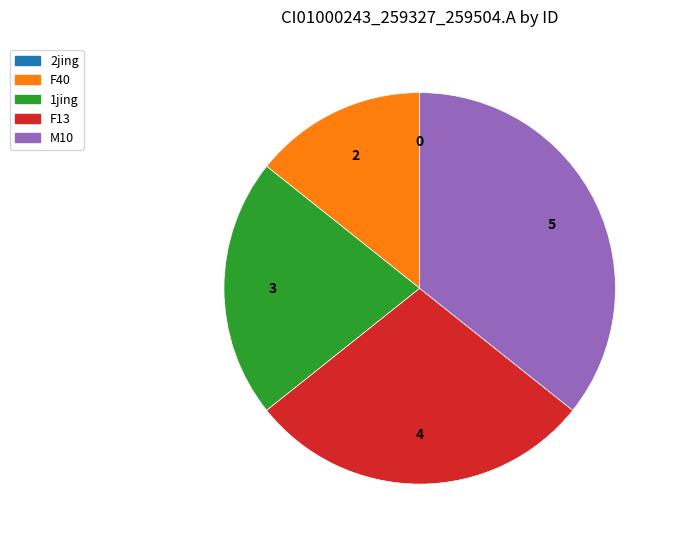

Is there any slice that represents more than half of the pie?

No